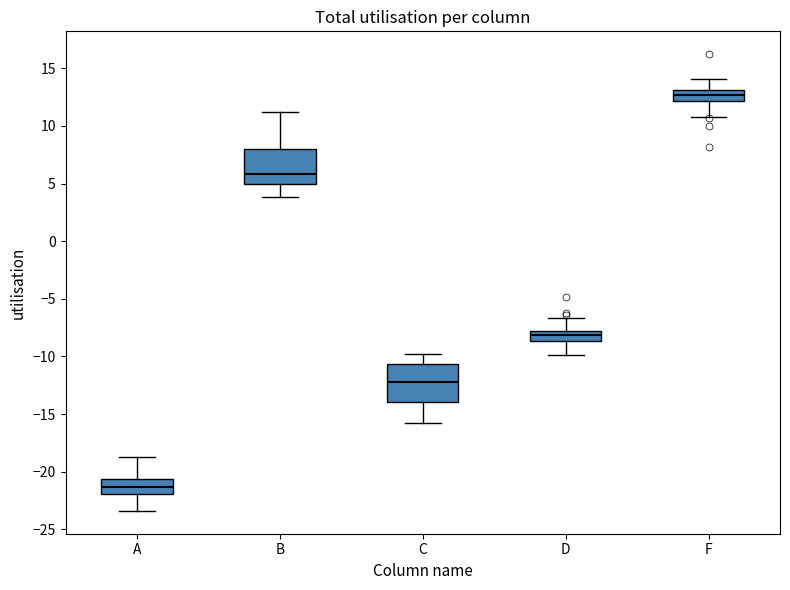

Reading left to right, read every box against the y-axis: the position of its median line, the range the box covers, and the ends of its whiskers. The values are not printed on the chart, so give them approximately, as read against the axis.

A: median -21.5, box -22.0 to -20.5, whiskers -23.5 to -19.0
B: median 6.0, box 5.0 to 8.0, whiskers 4.0 to 11.0
C: median -12.0, box -14.0 to -10.5, whiskers -16.0 to -10.0
D: median -8.0 (inside the box), box -8.5 to -8.0, whiskers -10.0 to -6.5
F: median 12.5, box 12.0 to 13.0, whiskers 11.0 to 14.0